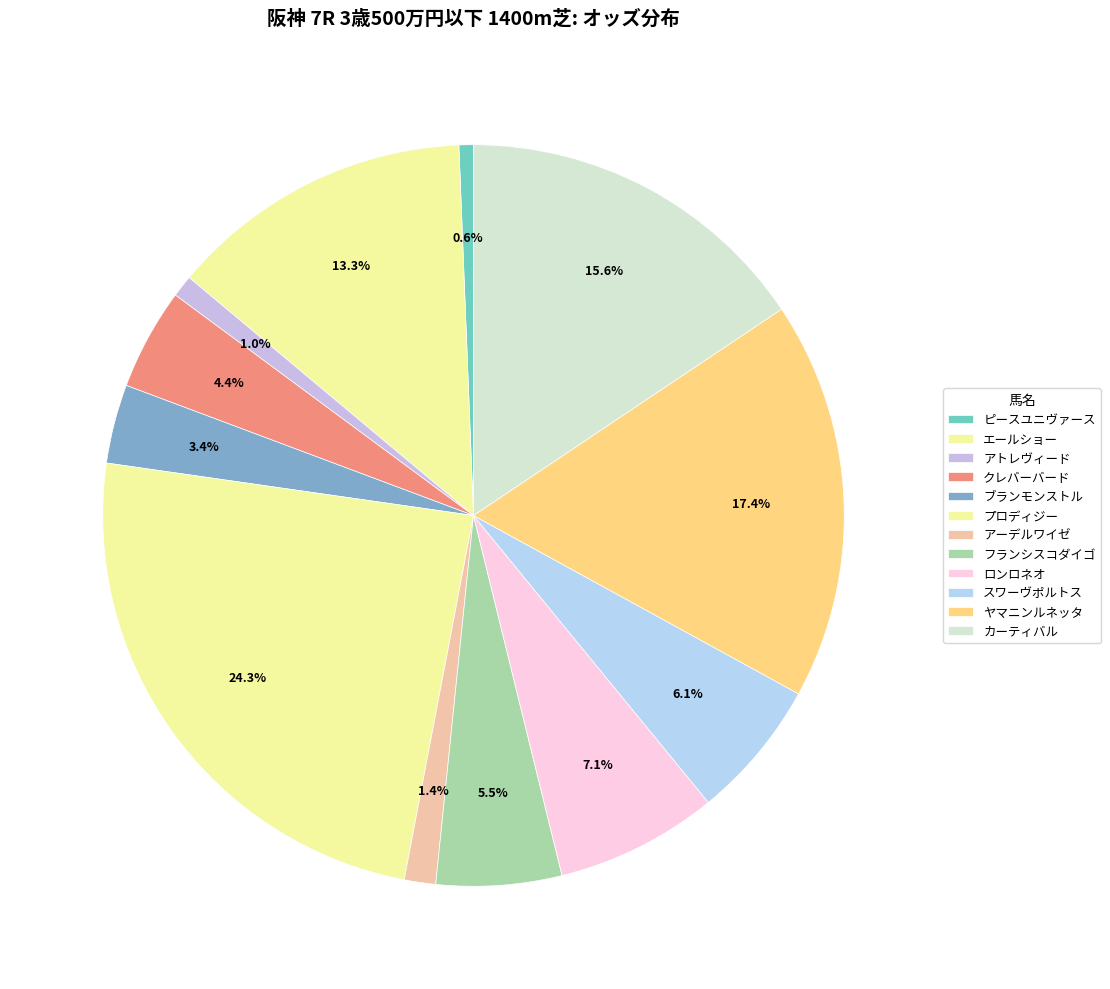

What percentage is the アーデルワイゼ slice, to the nearest percent?

1%